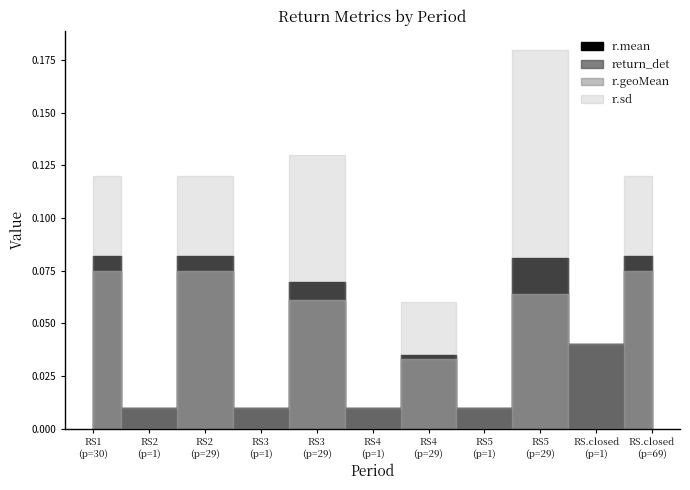

Rank the series by their maximum value, from highest to lowest.

r.sd, r.mean, return_det, r.geoMean